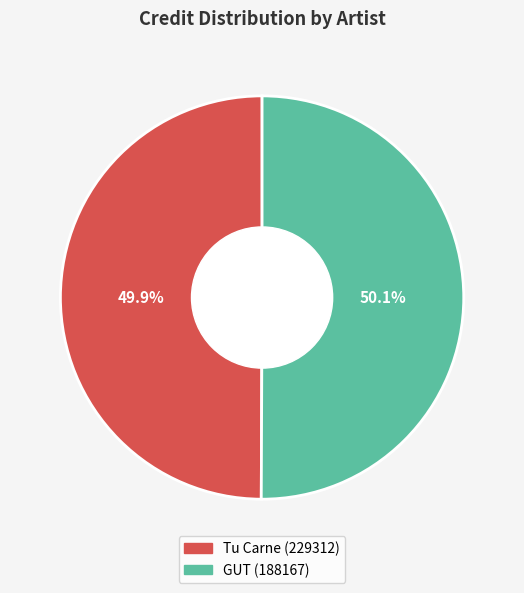

Is the sum of GUT (188167) and Tu Carne (229312) greater than half?

Yes